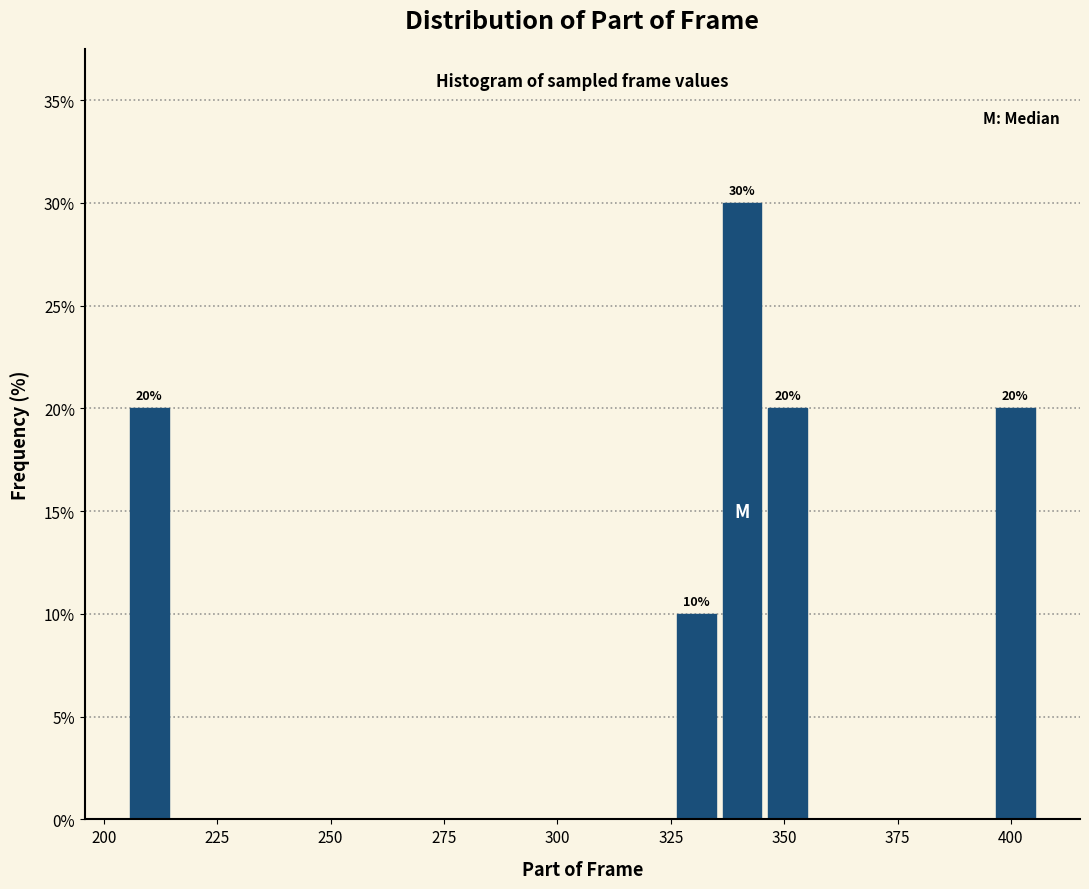

Around what value on the x-axis is the tallest bar? Give the approximate position of its centre, as read against the axis.

340